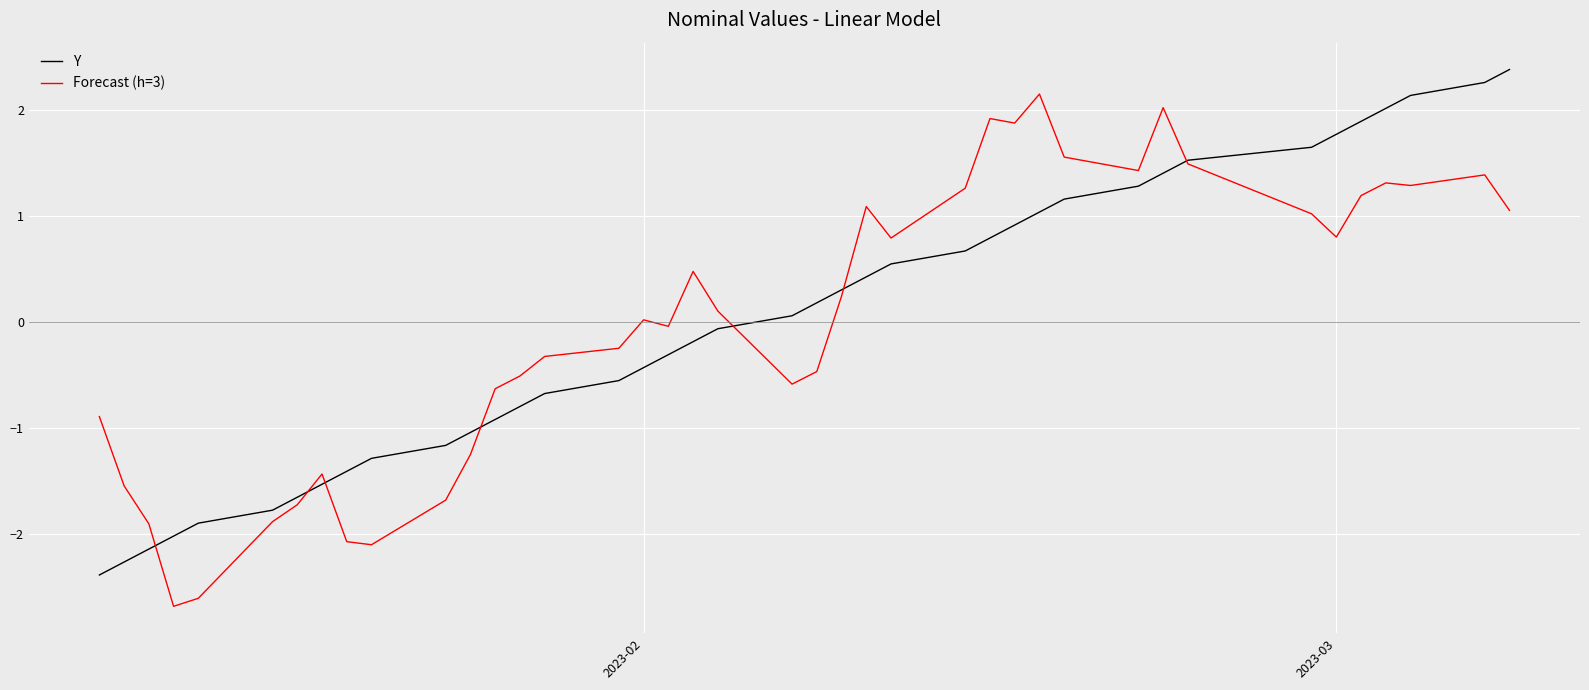

List the series in order of their peak value, highest first.

Y, Forecast (h=3)